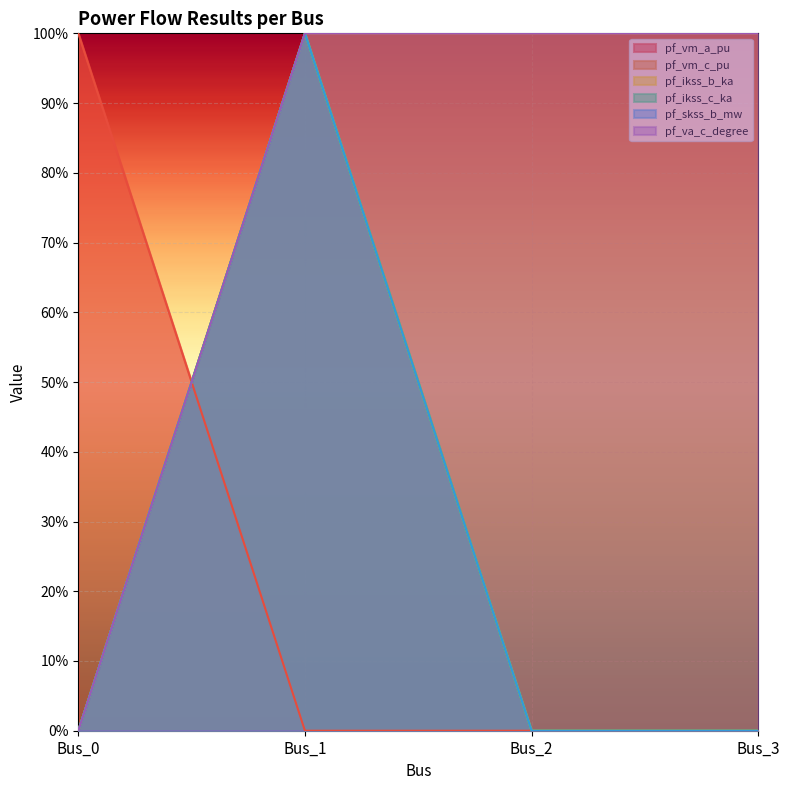

Rank the series at Bus_1 from highest to lowest value.

pf_ikss_b_ka, pf_ikss_c_ka, pf_skss_b_mw, pf_va_c_degree, pf_vm_c_pu, pf_vm_a_pu